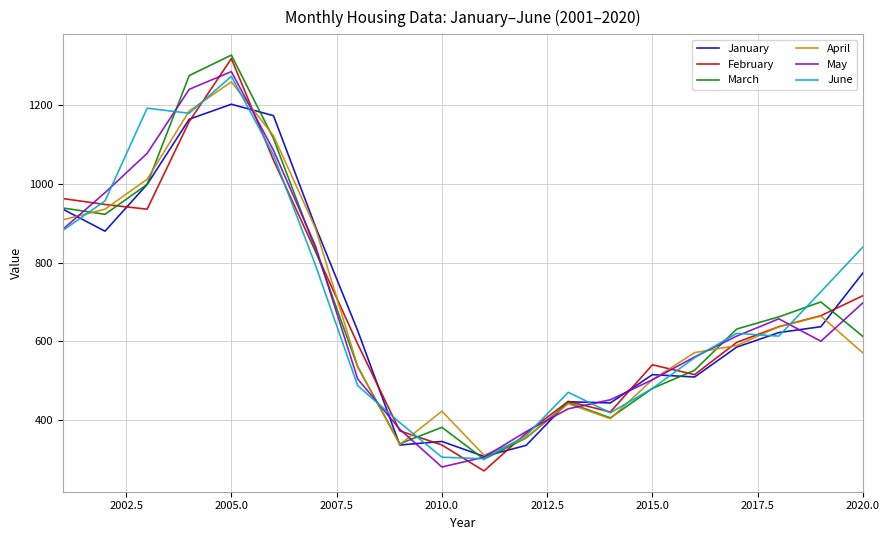

What is the highest value of the February series?

1319